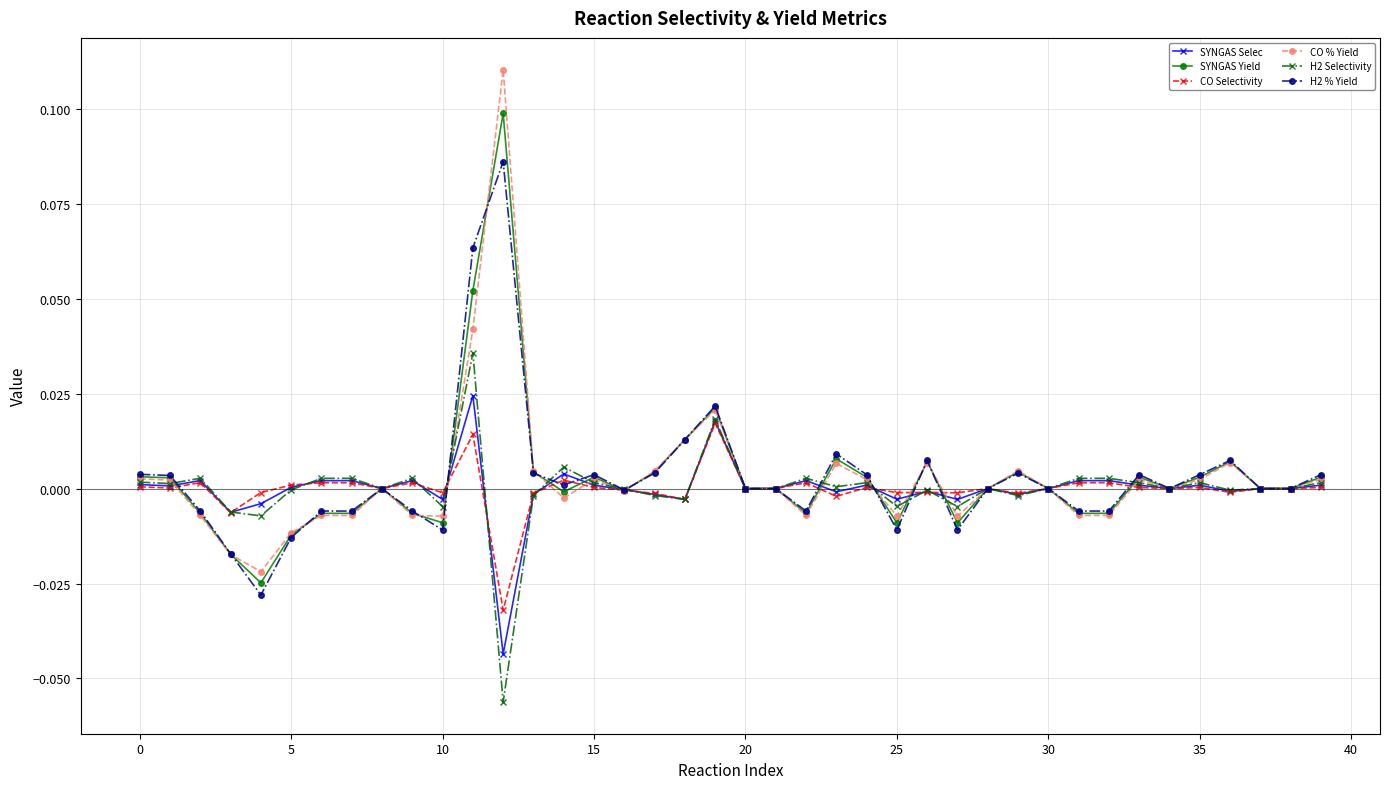

Which series has the largest range (max minus min)?

CO % Yield